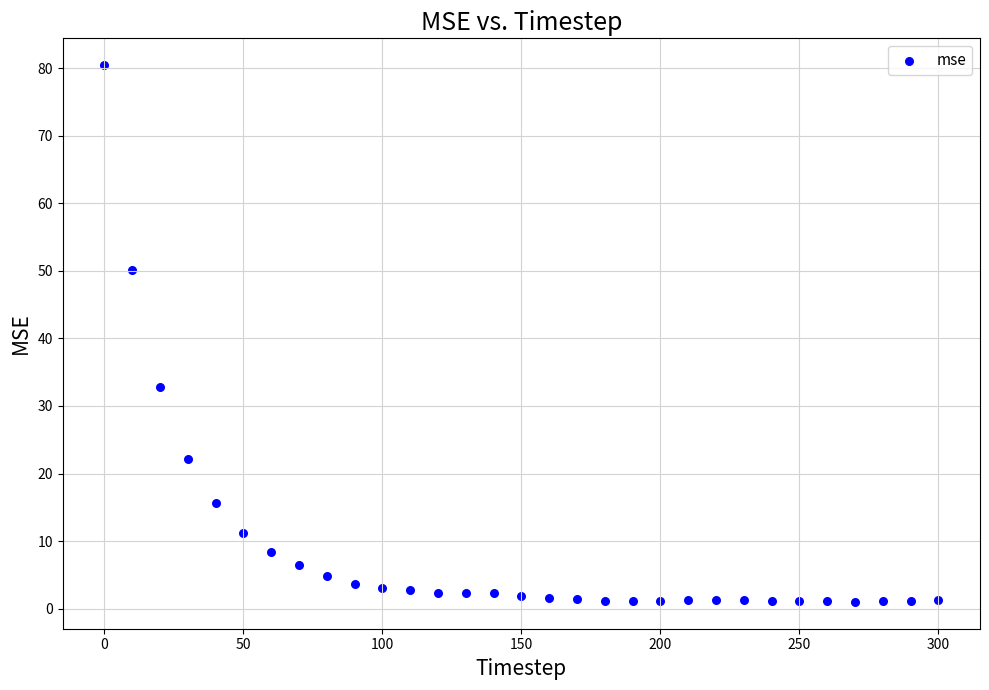

What is the range of X values (max minus min)?

300.0